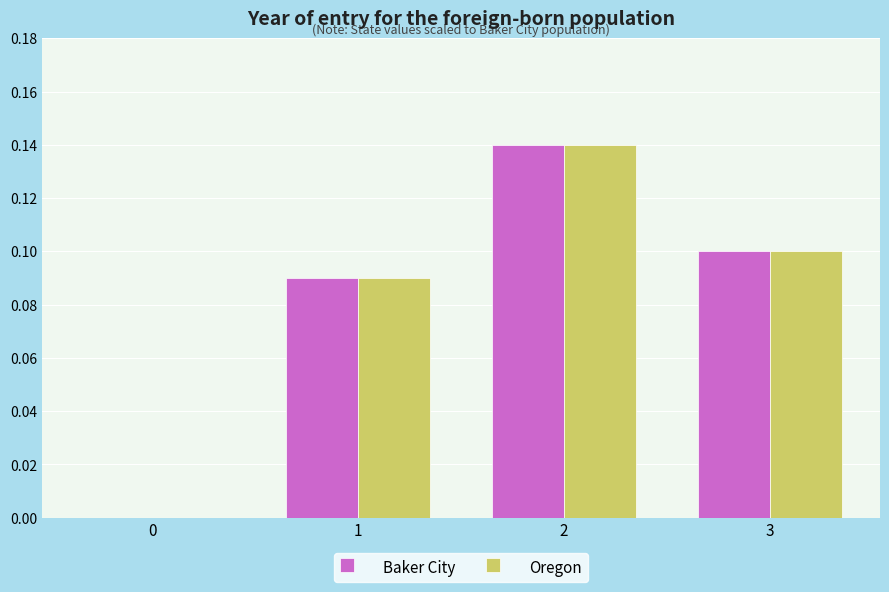

What is the sum of all Baker City values?

0.3